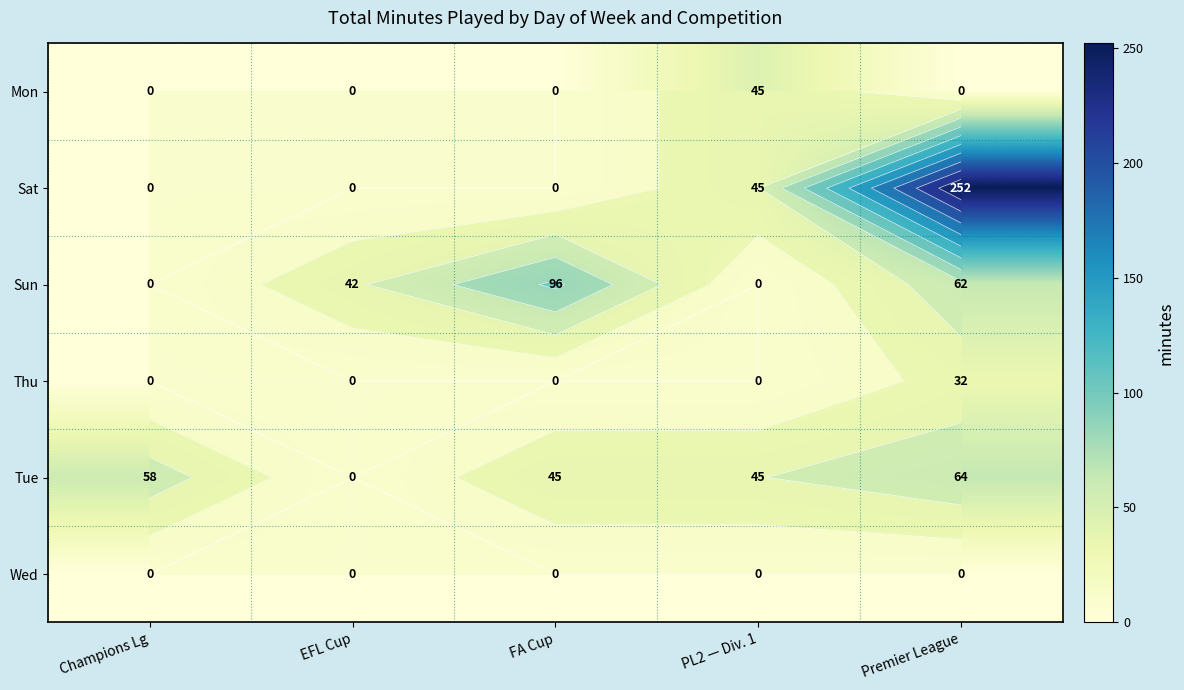

How many positive values does the Sun series have?

3